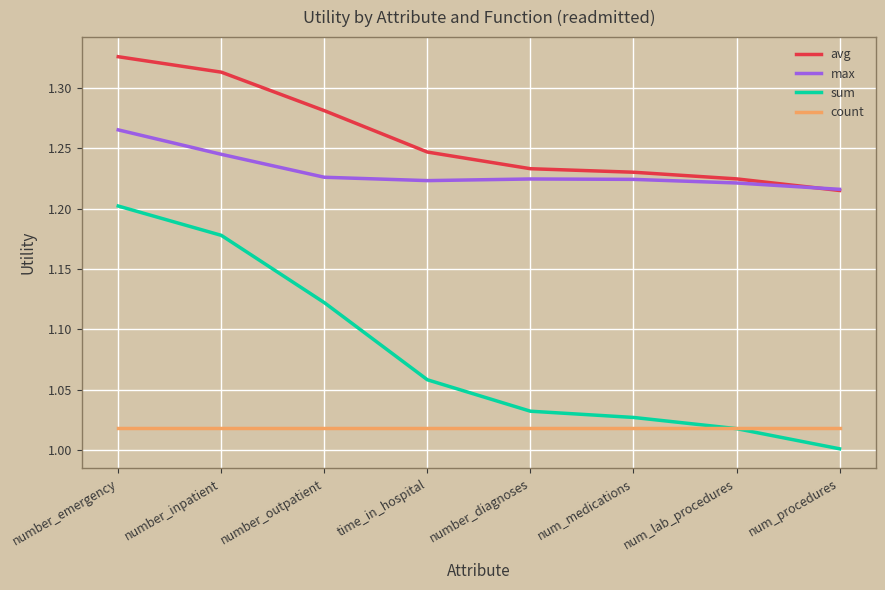

Is the value of avg at num_medications greater than the value of count at number_inpatient?

Yes